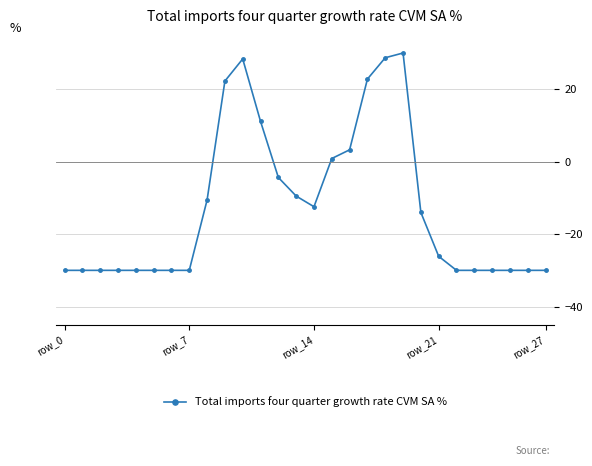

Does the chart have visible grid lines?

Yes